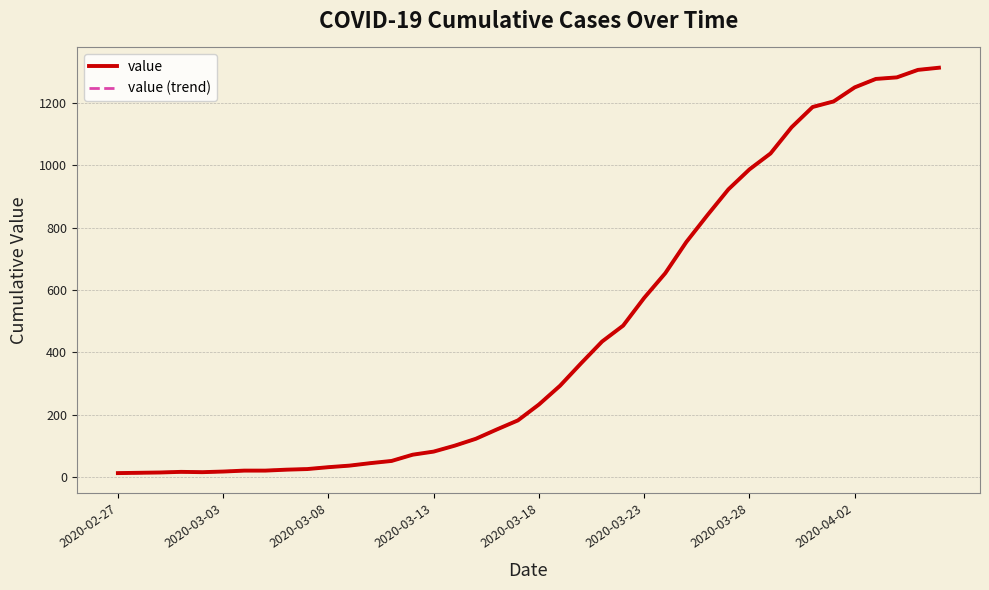

Does the chart display data point markers on the line(s)?

No